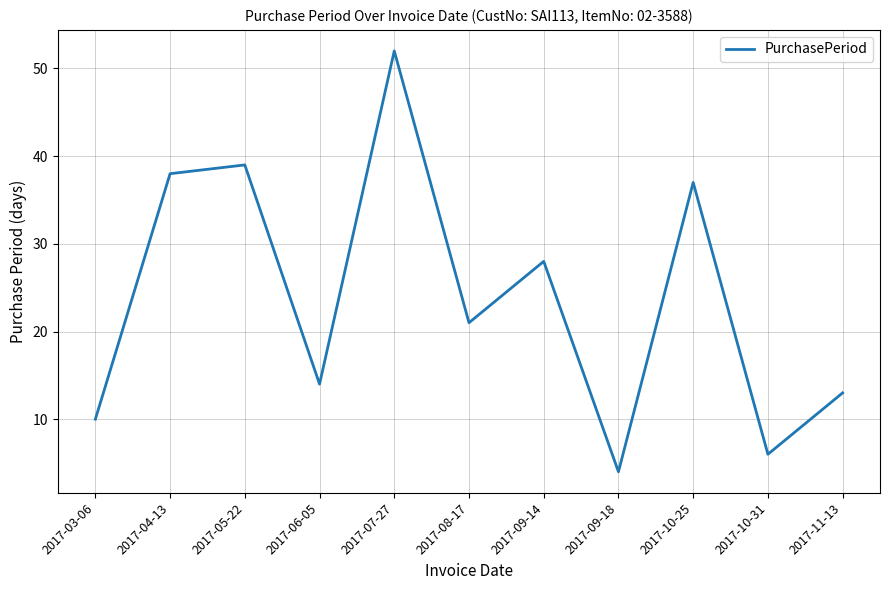

What is the maximum value shown in the chart?

52